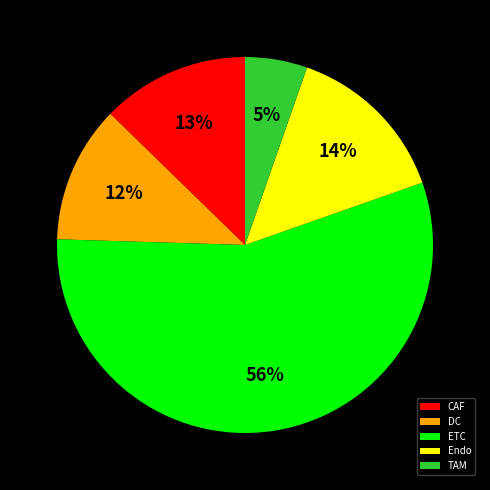

How many segments does this pie chart have?

5